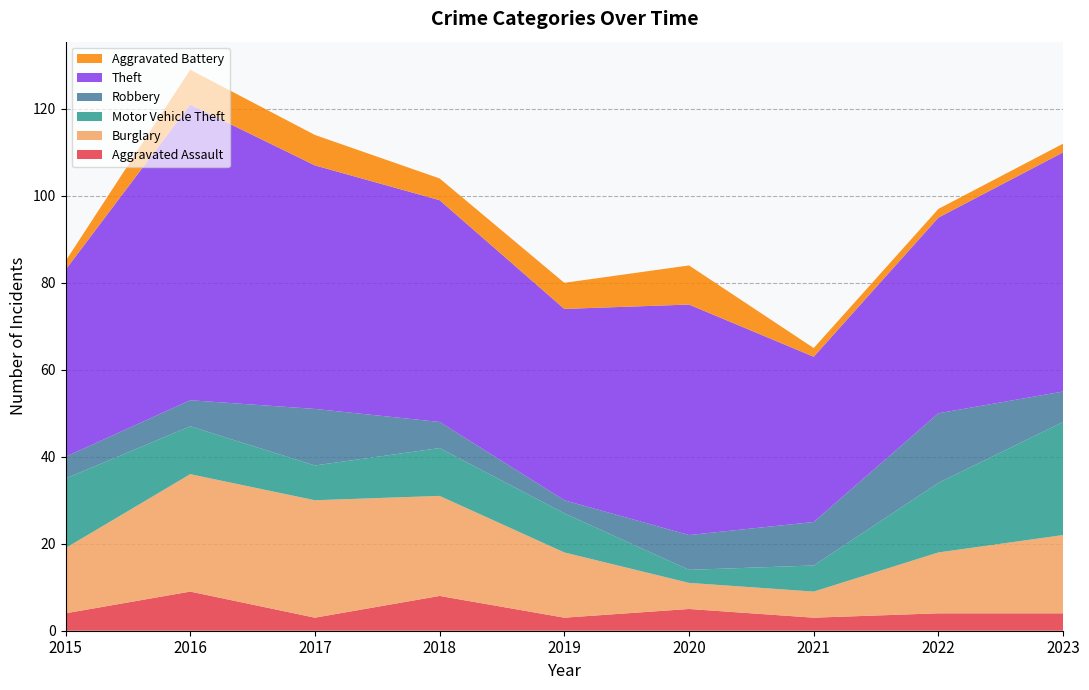

Reading left to right, extract all data points from this chart.

Aggravated Assault: 4	9	3	8	3	5	3	4	4
Burglary: 15	27	27	23	15	6	6	14	18
Motor Vehicle Theft: 16	11	8	11	9	3	6	16	26
Robbery: 5	6	13	6	3	8	10	16	7
Theft: 43	68	56	51	44	53	38	45	55
Aggravated Battery: 2	8	7	5	6	9	2	2	2